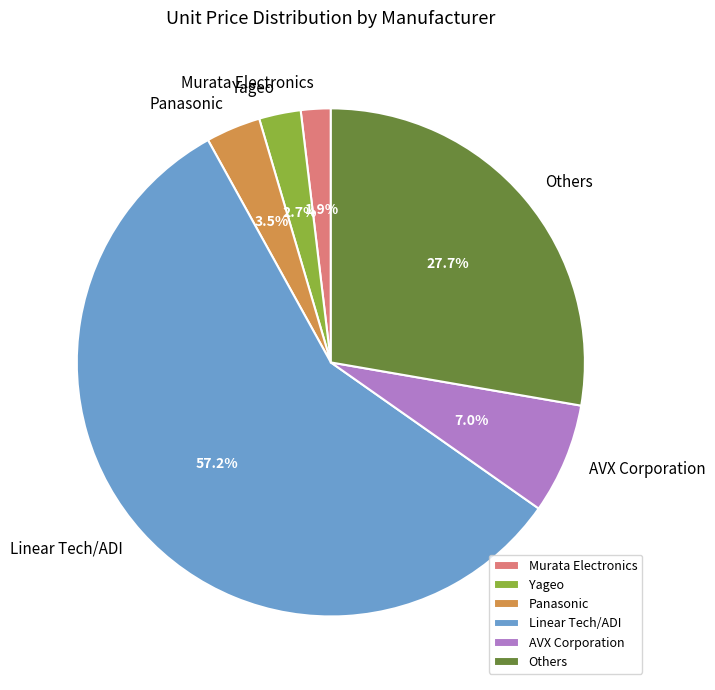

Combined, what portion of the pie is Linear Tech/ADI and Murata Electronics?

59.1%